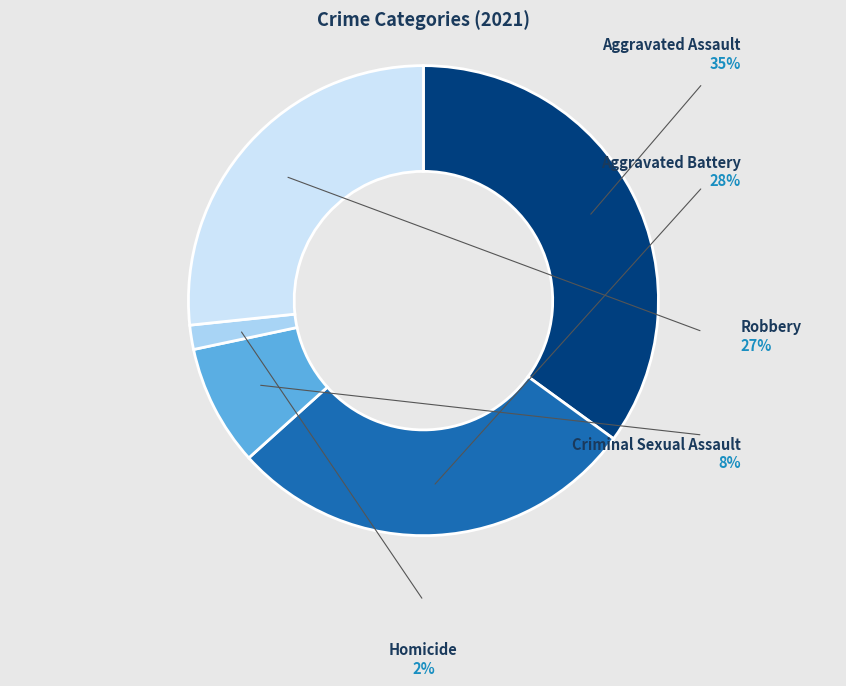

What is the largest slice in the pie chart?

Aggravated Assault